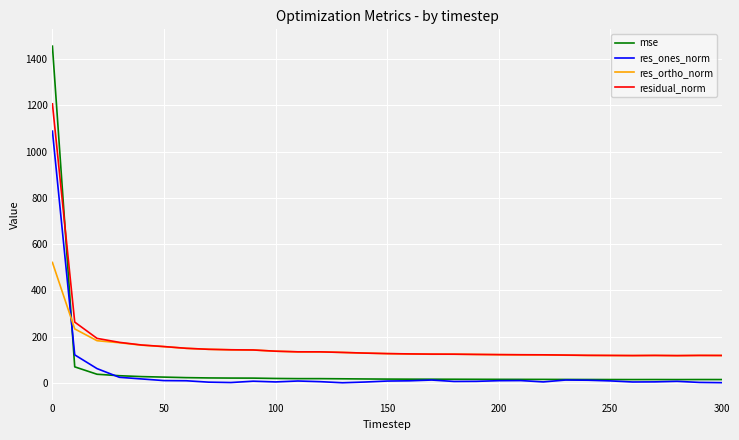

What is the maximum value for residual_norm?

1206.7